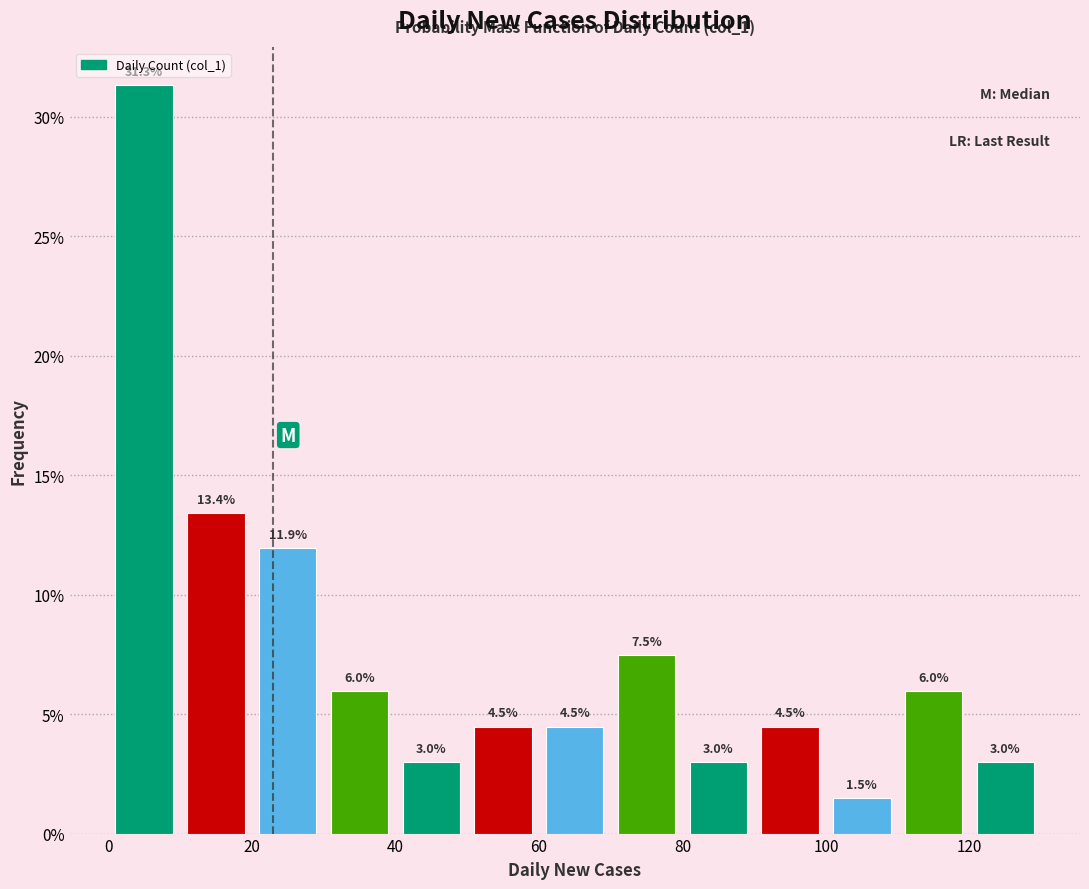

Which range on the x-axis has the tallest bar?

0 to 10